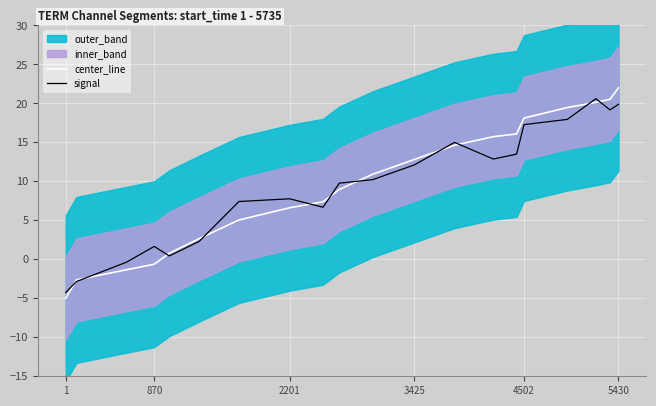

Which series ends up on top after the final intersection of center_line and signal?

center_line